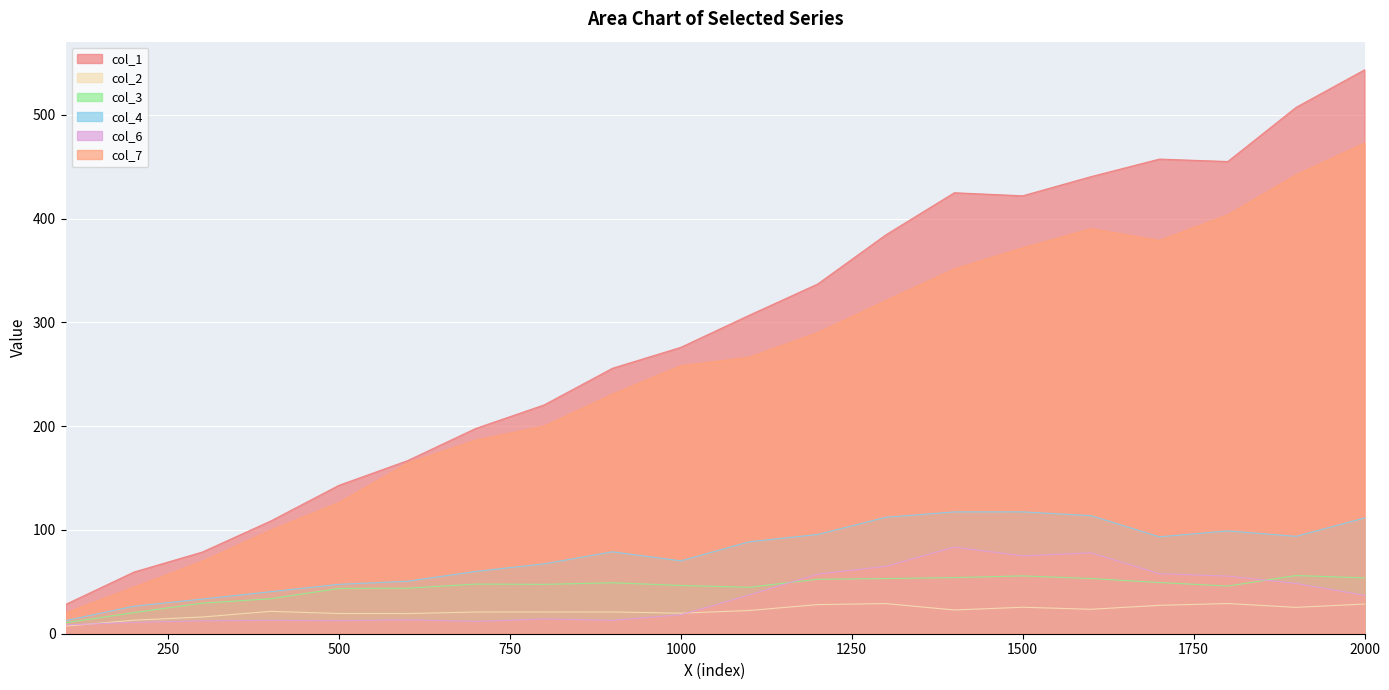

How many lines are shown in the chart?

6